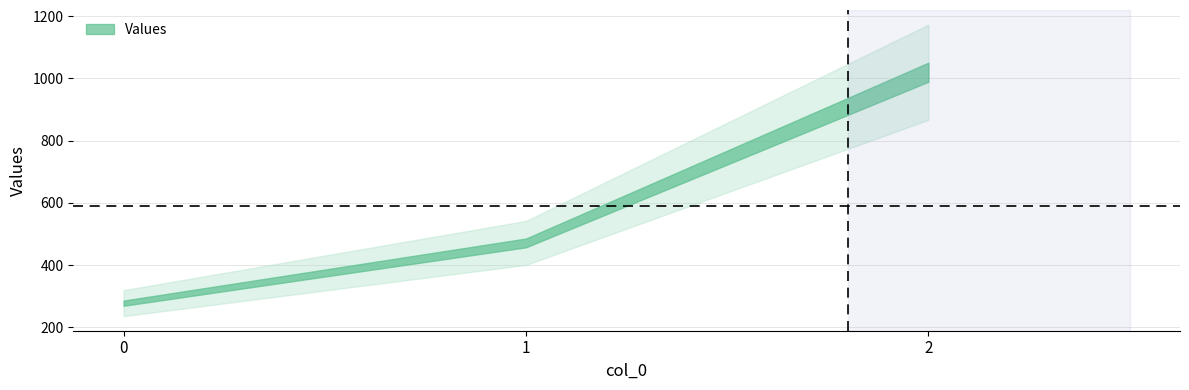

Reading left to right, extract all data points from this chart.

0=277.8	1=471.4	2=1020.0